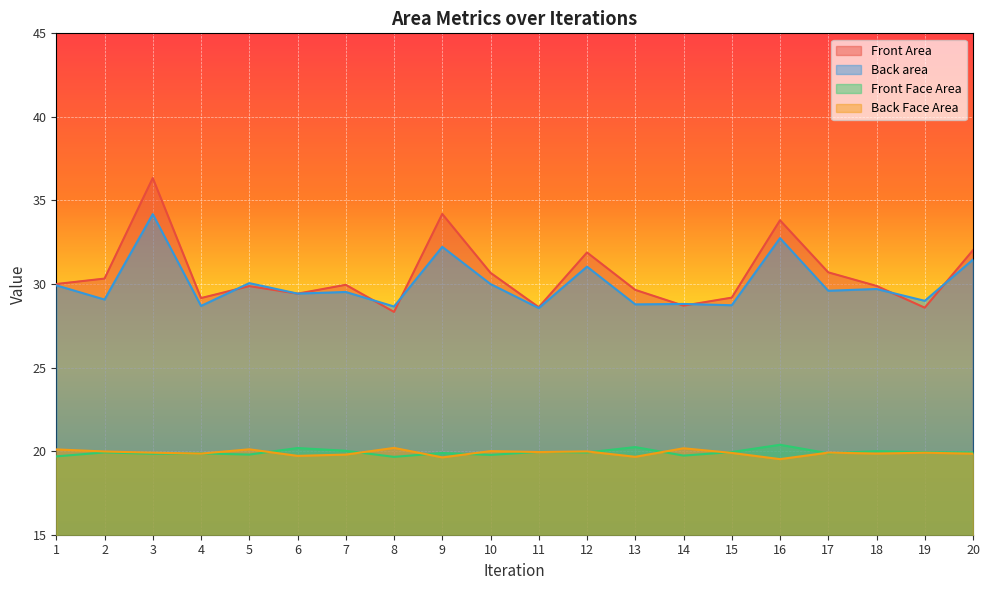

At how many categories does at least one series exceed 23?

20